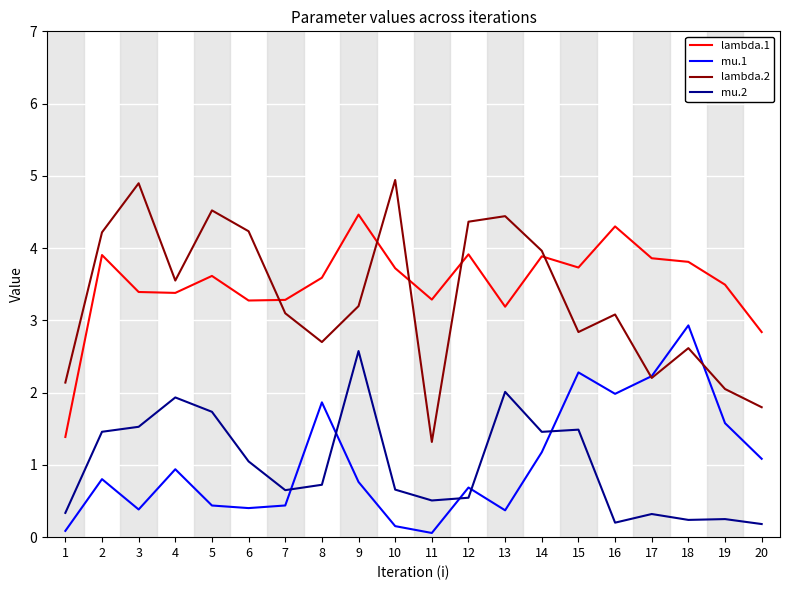

What is the difference between the second highest and second lowest values in the mu.1 series?

2.2